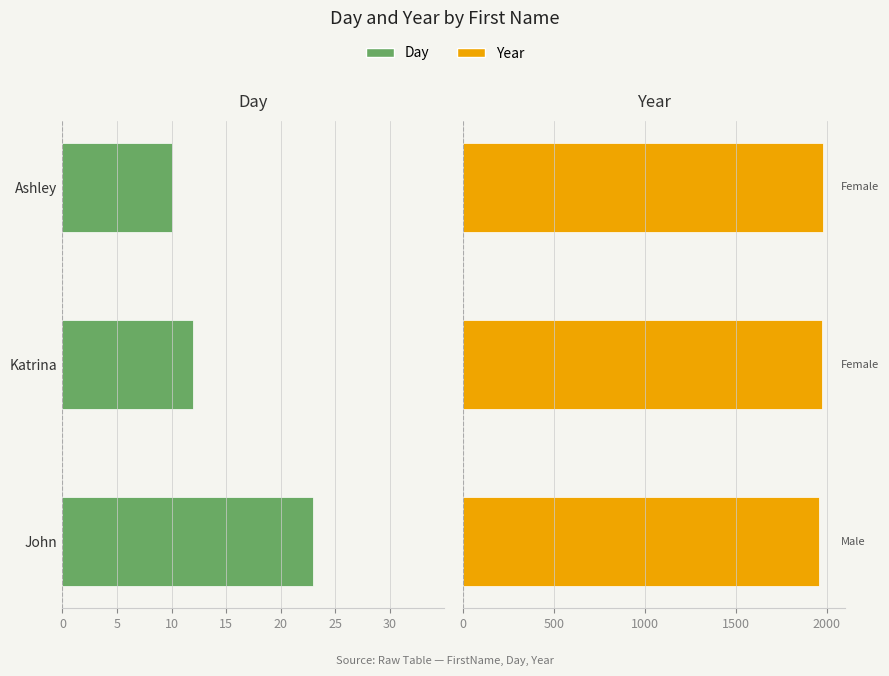

Which series has the largest total across all categories?

Year